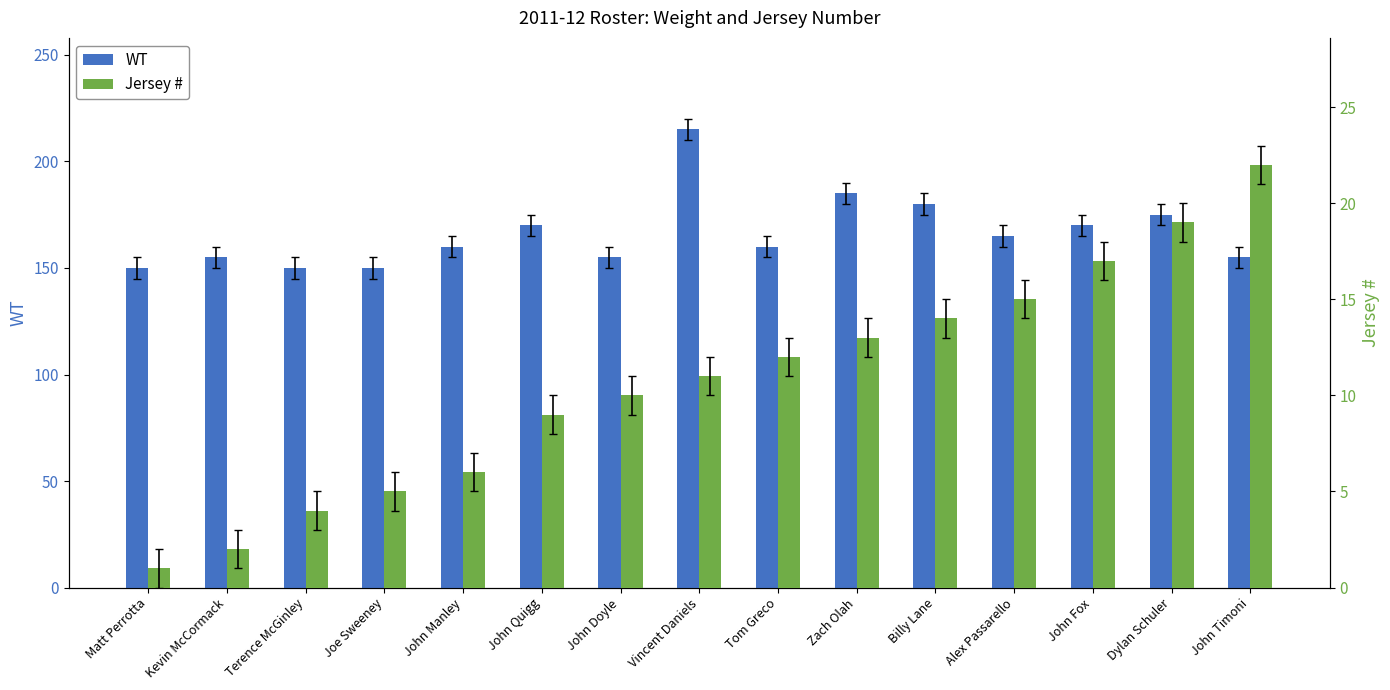

The value of WT at Tom Greco is 64. True or false?

False